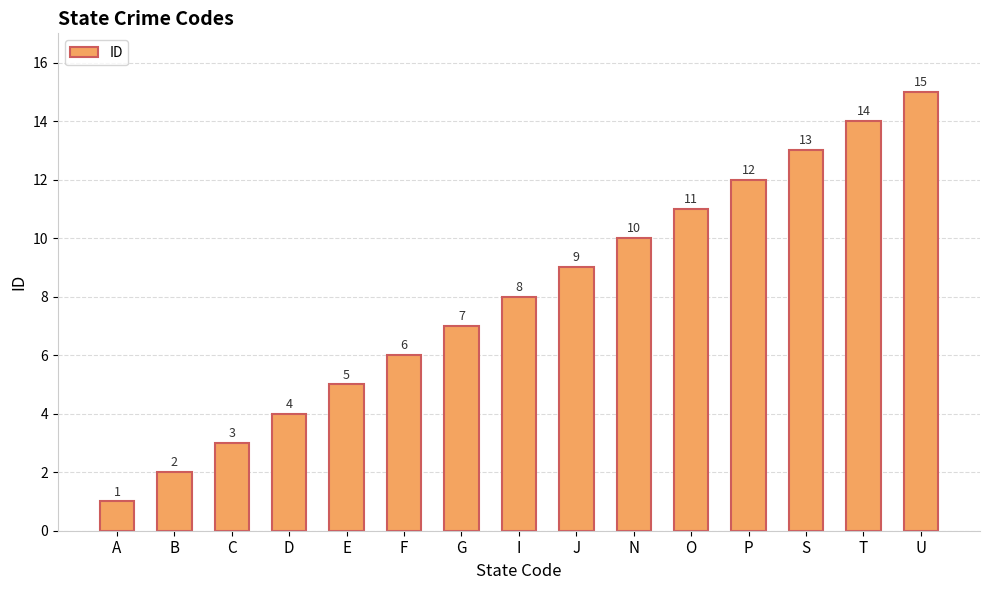

How many categories are shown in the chart?

15